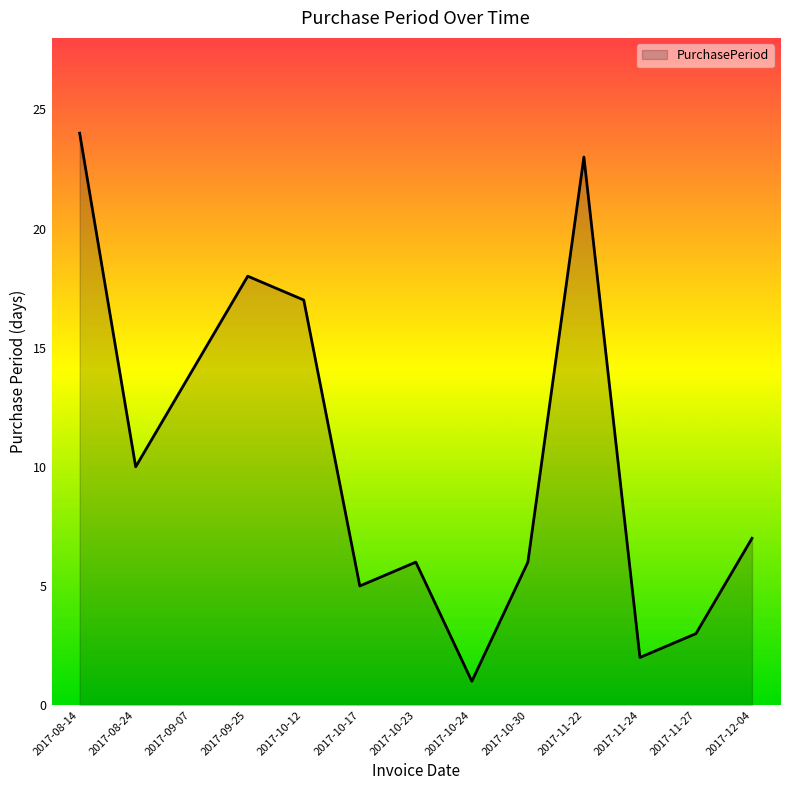

What position from the left is 2017-10-23?

7